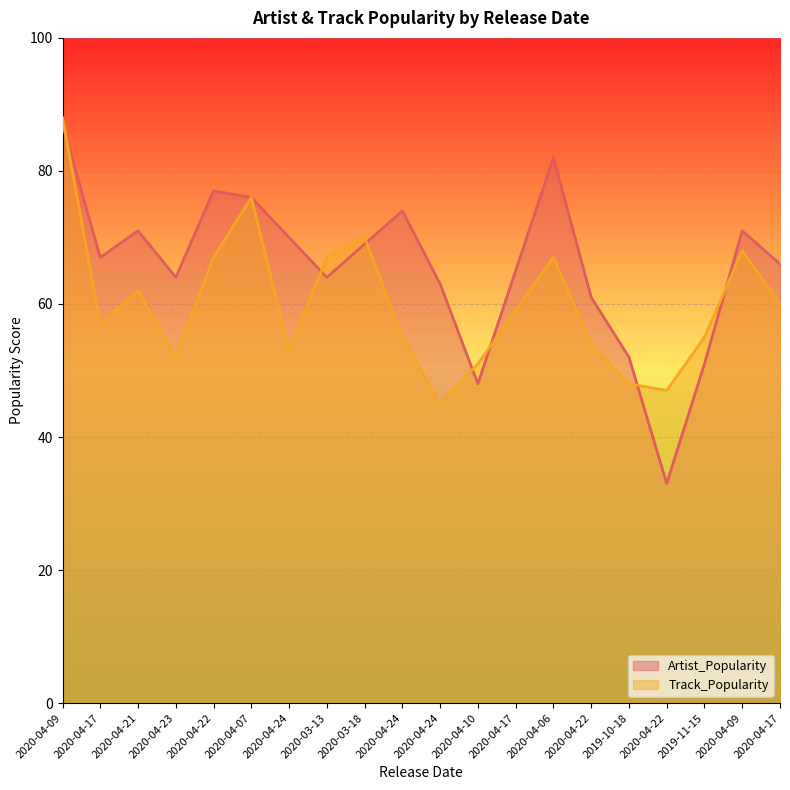

What is the difference between the Artist_Popularity values at 2019-10-18 and 2020-04-09?

35